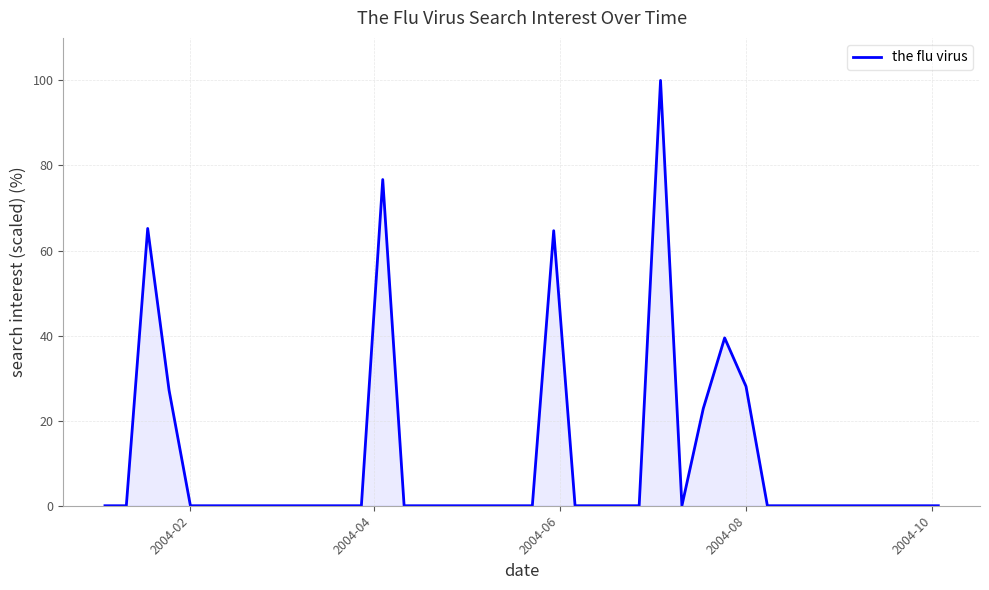

Is it true that the value at 2004-02 is 0.0?

True